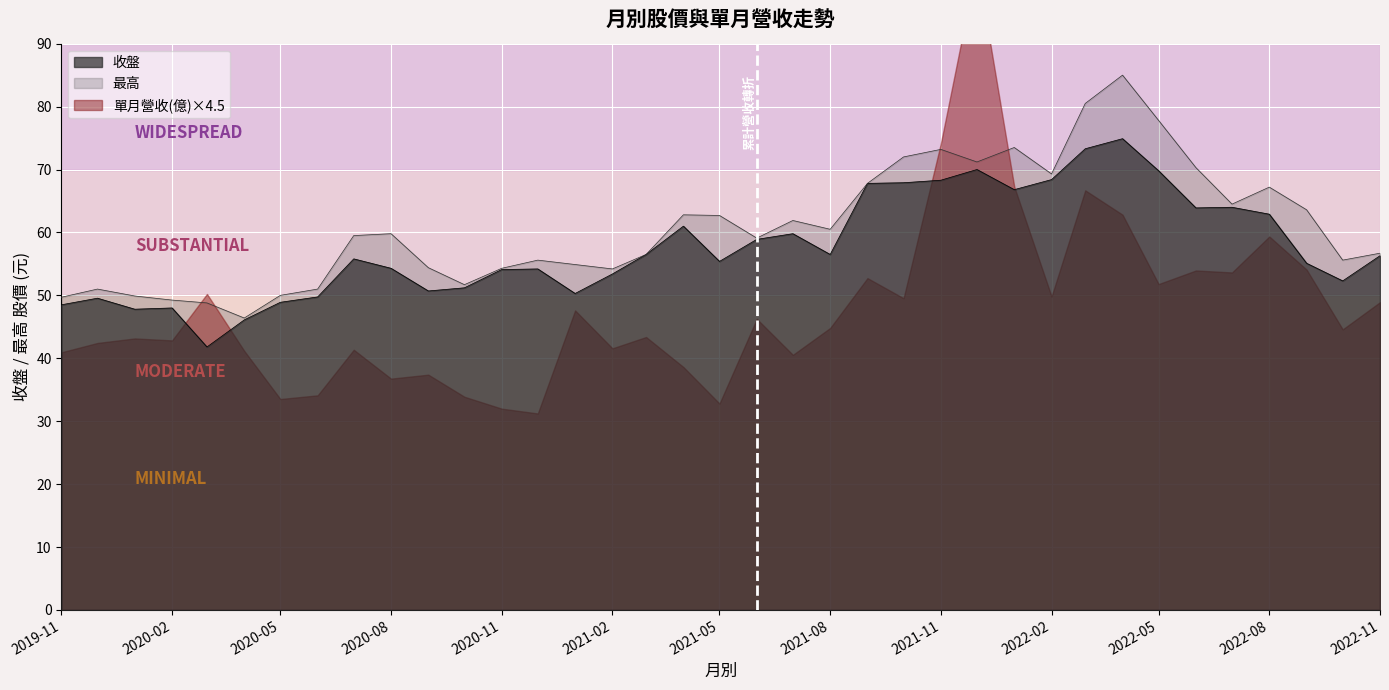

Which series has the largest total across all categories?

最高